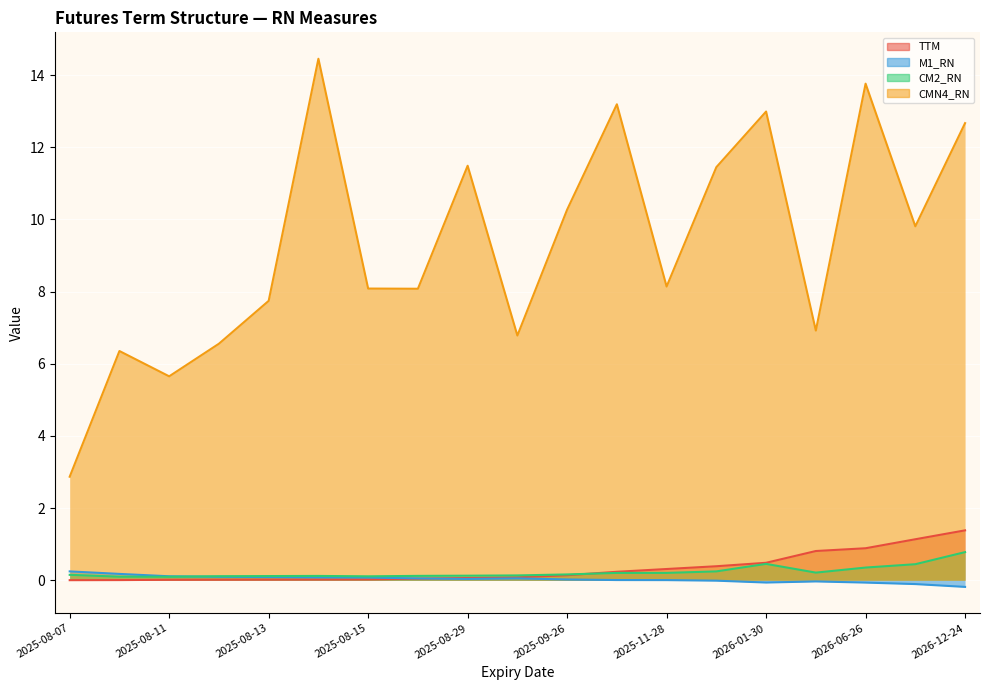

How many interior local valleys does the M1_RN series have?

2